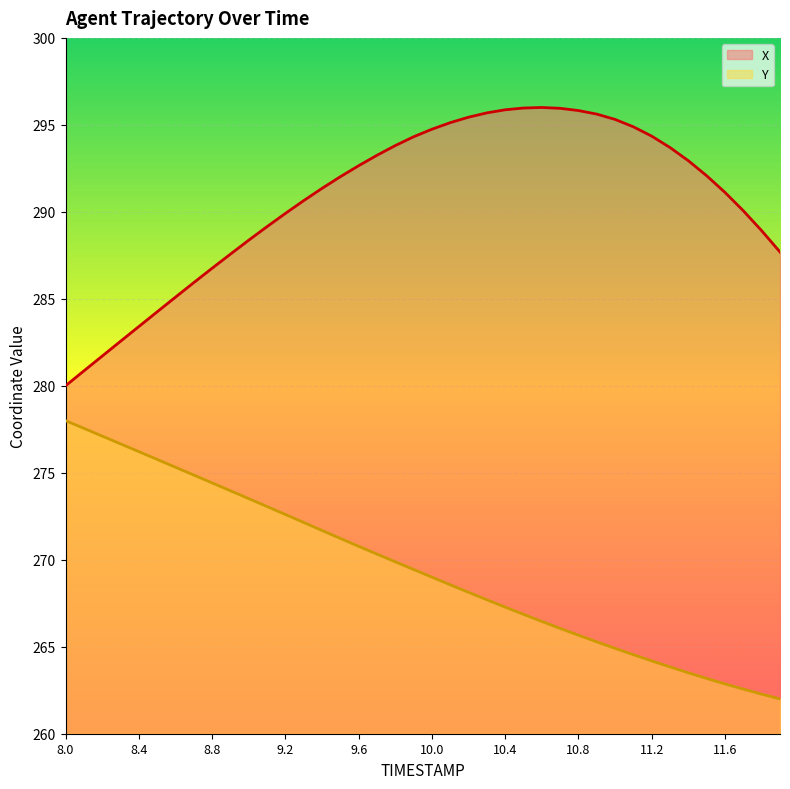

Which label corresponds to the largest value in the chart?

10.6